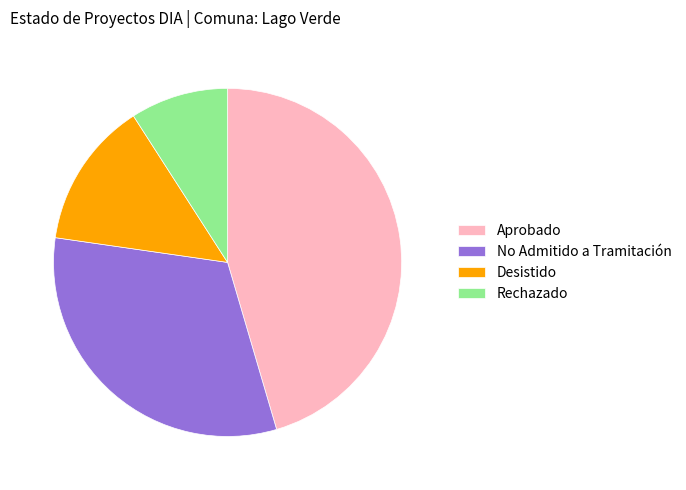

Rank the categories by value from lowest to highest.

Rechazado, Desistido, No Admitido a Tramitación, Aprobado